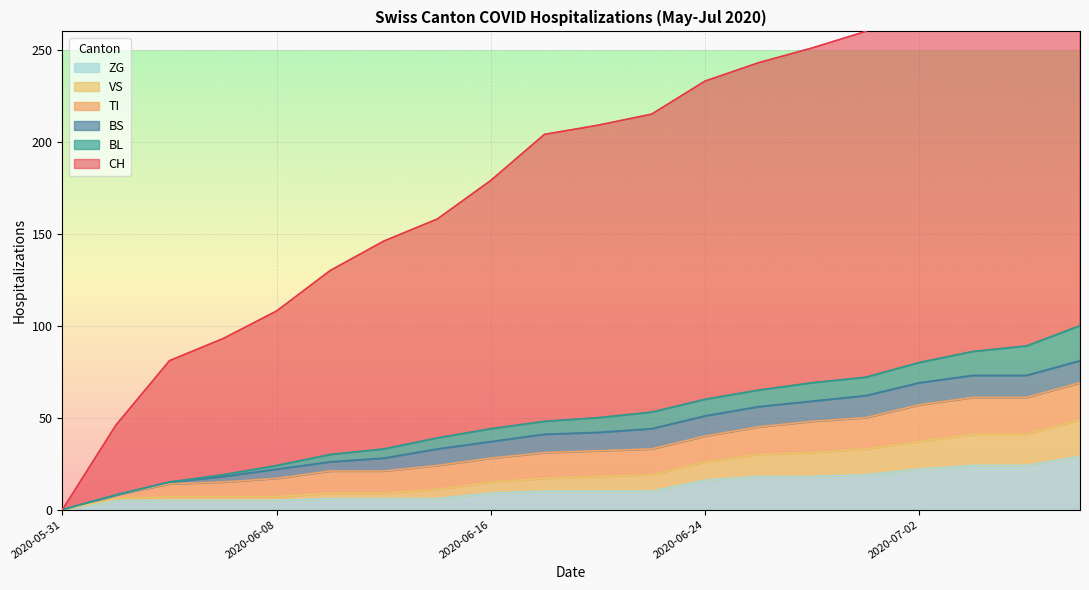

Is it true that CH equals 67 at 2020-07-06?

False